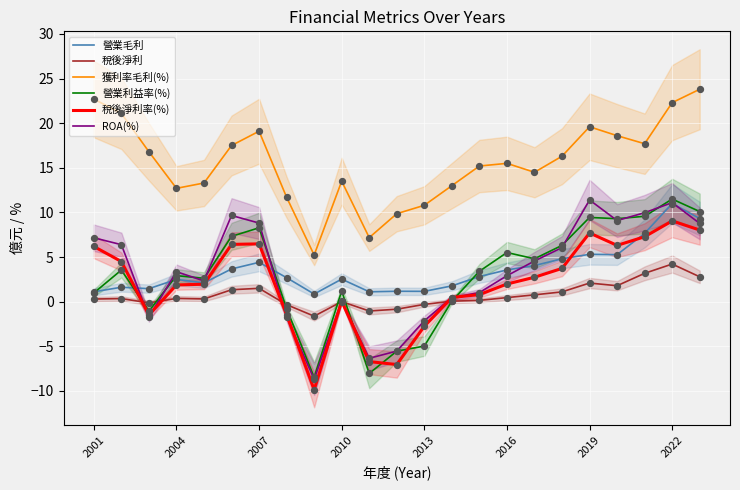

Which series contains the highest Y value?

獲利率毛利(%)